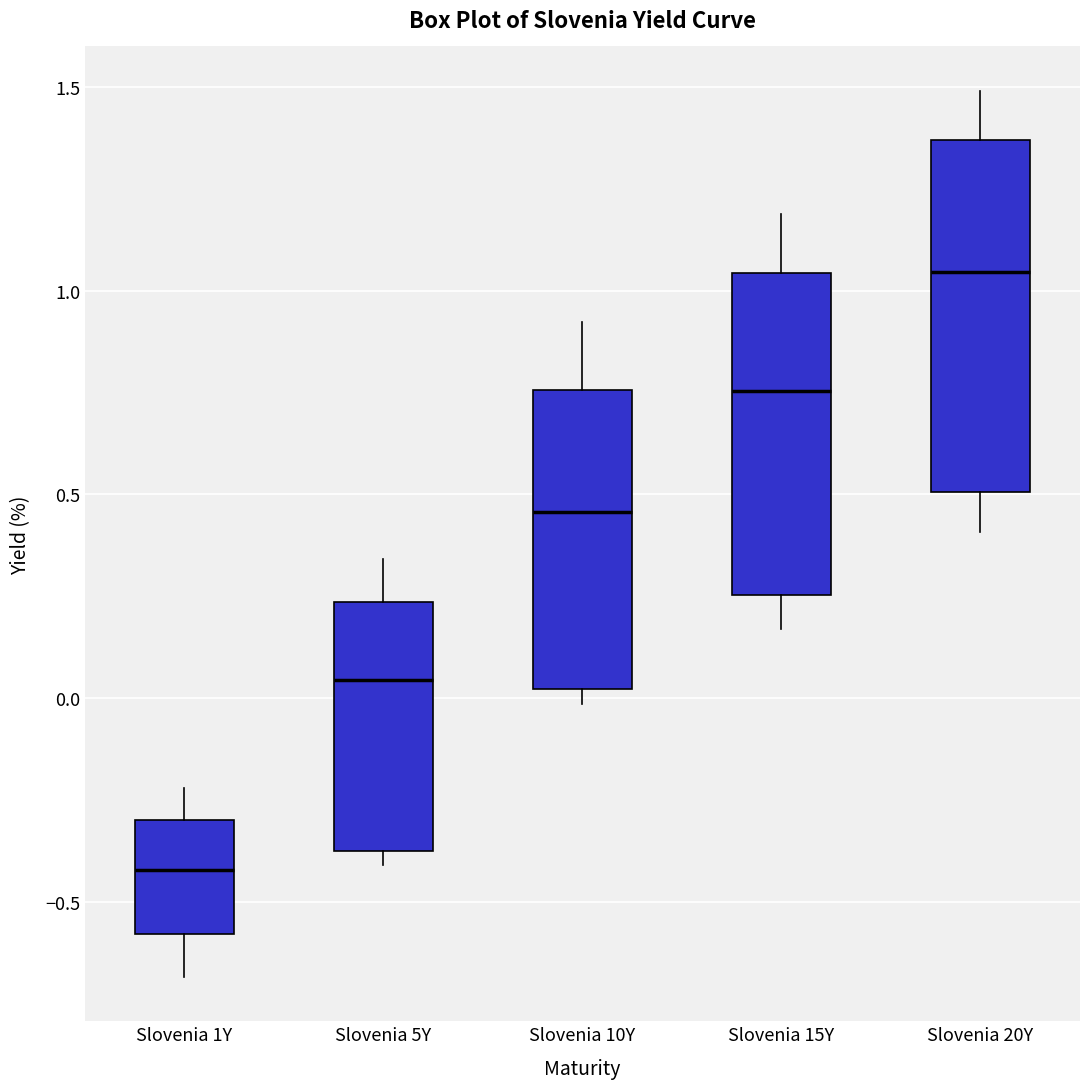

Which box's median line is the highest?

Slovenia 20Y